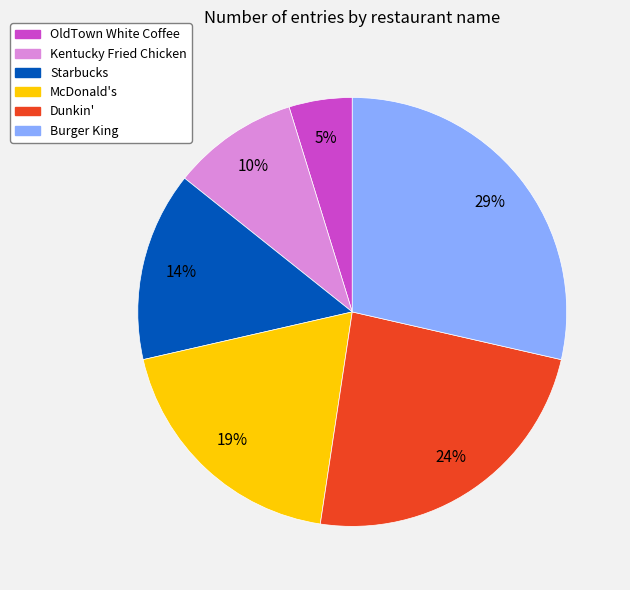

What percentage is the Kentucky Fried Chicken slice, to the nearest percent?

10%